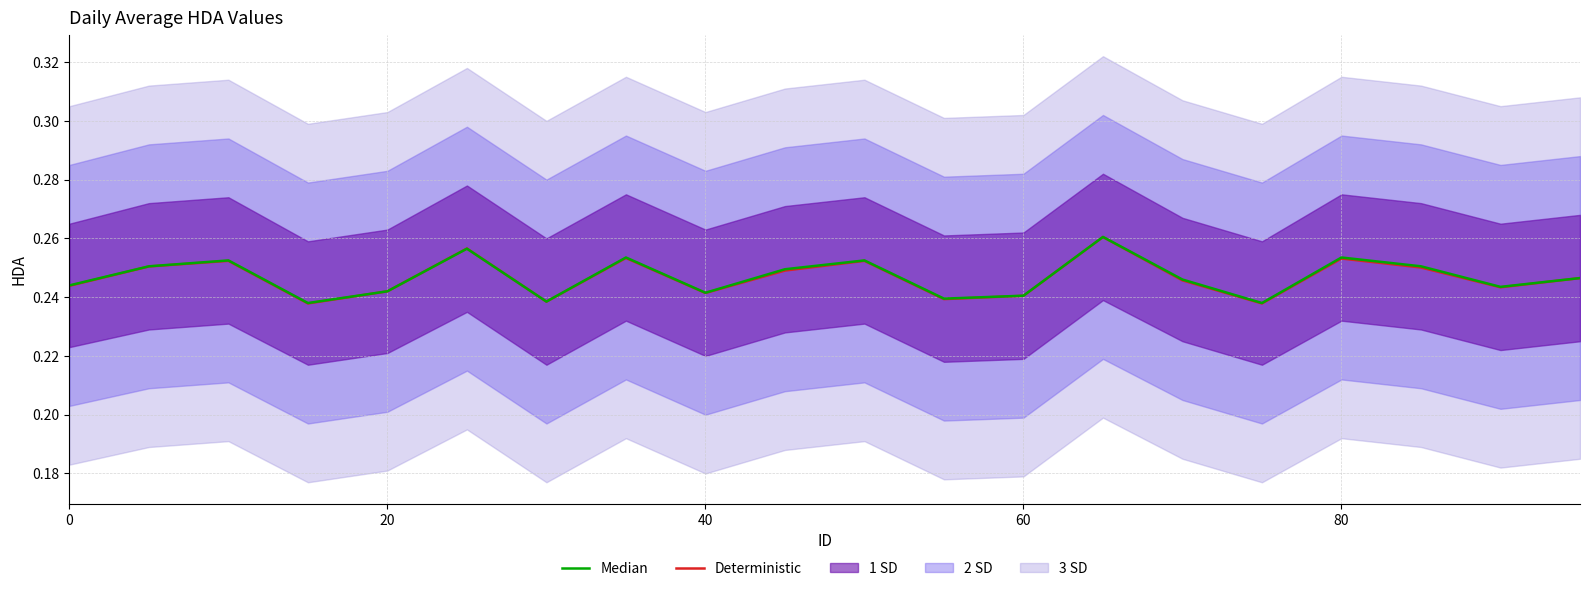

Is the value of Deterministic at 80 greater than the value of Median at 60?

Yes